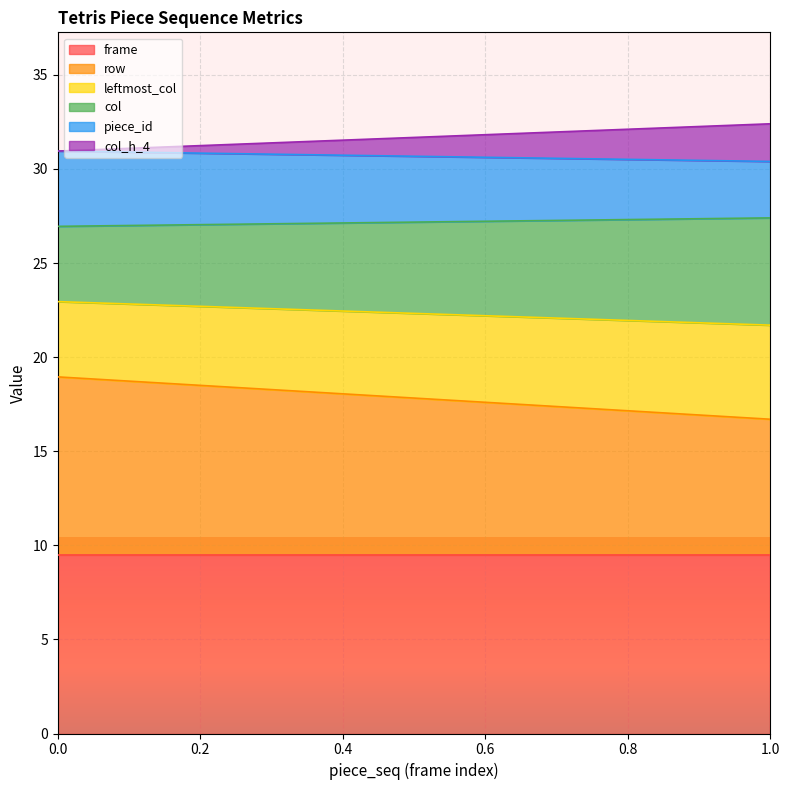

True or false: col_h_4 and piece_id cross at least once.

False